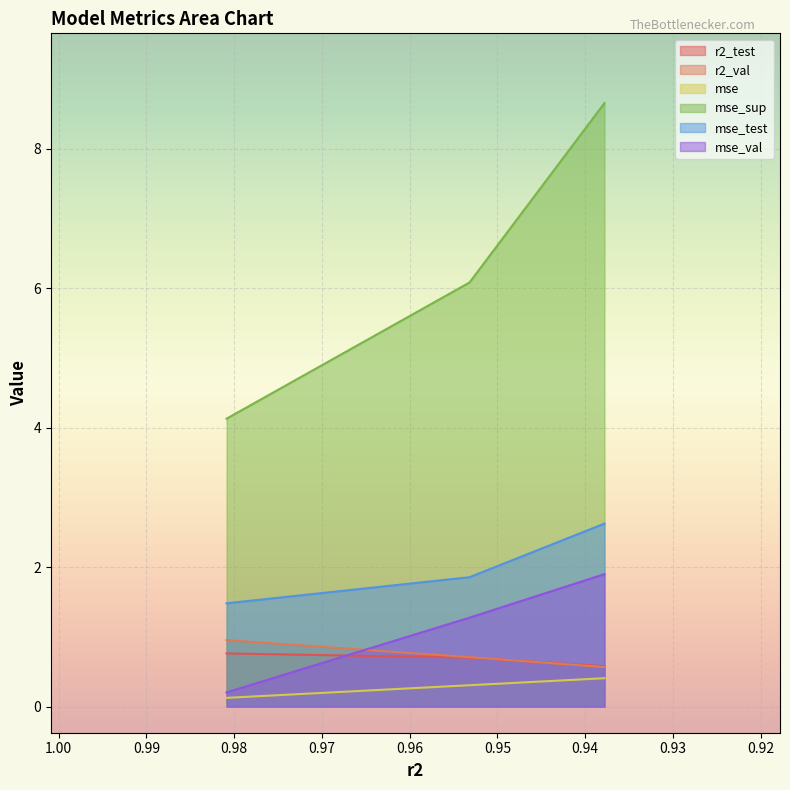

True or false: r2_test has a value of 0.4 at model_4_27_1.

False